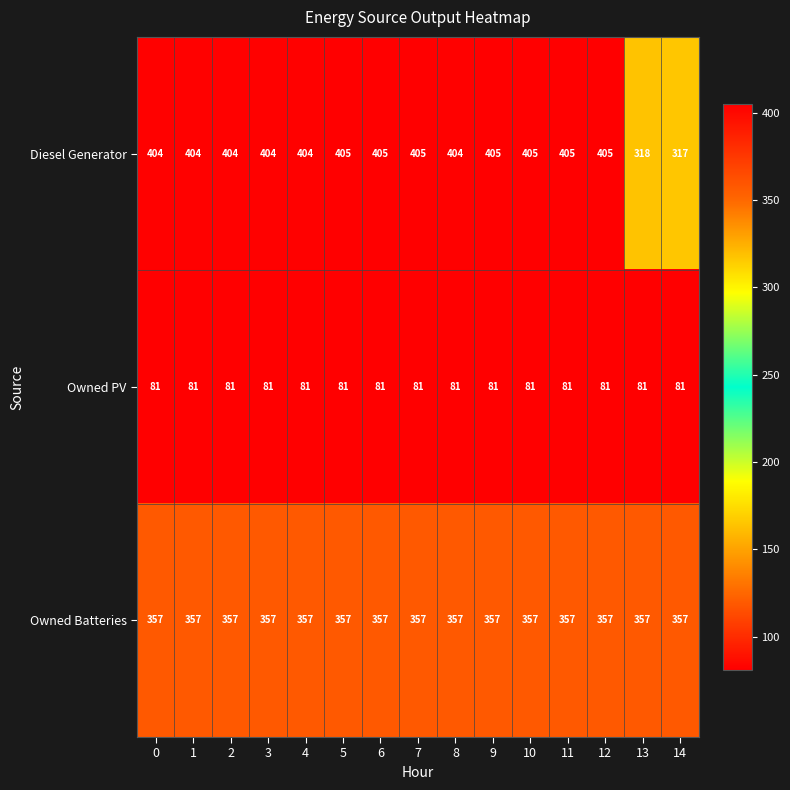

Which series has the widest spread of values?

Diesel Generator